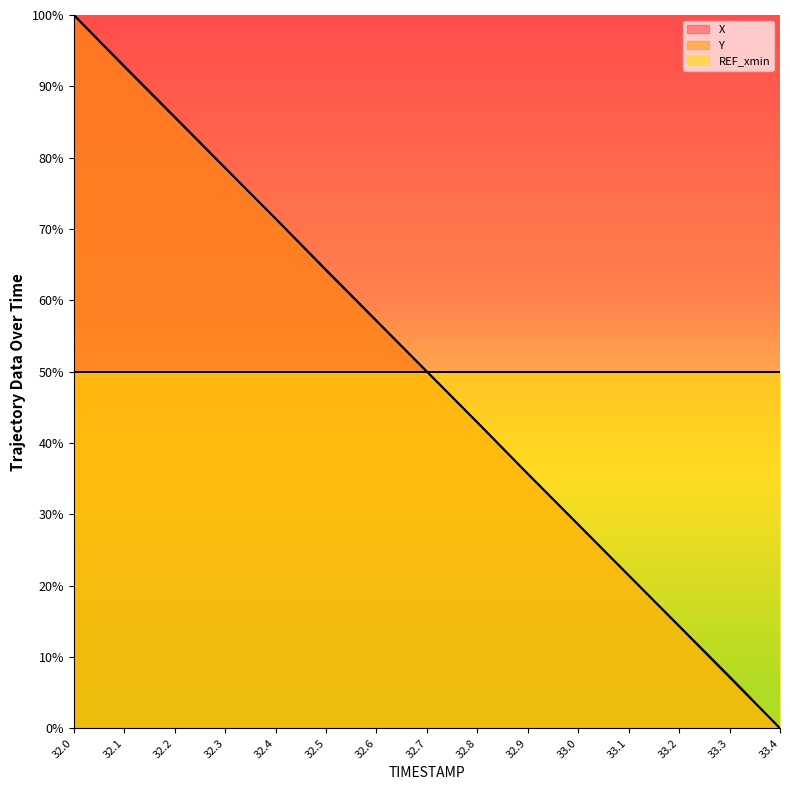

Reading left to right, extract all data points from this chart.

X: 32.0=100.0	32.1=92.7	32.2=85.6	32.3=78.5	32.4=71.5	32.5=64.2	32.6=57.1	32.7=50.0	32.8=42.9	32.9=35.6	33.0=28.5	33.1=21.5	33.2=14.4	33.3=7.3	33.4=0.0
Y: 32.0=100.0	32.1=92.9	32.2=85.7	32.3=78.6	32.4=71.5	32.5=64.3	32.6=57.2	32.7=50.0	32.8=42.9	32.9=35.7	33.0=28.6	33.1=21.4	33.2=14.3	33.3=7.1	33.4=0.0